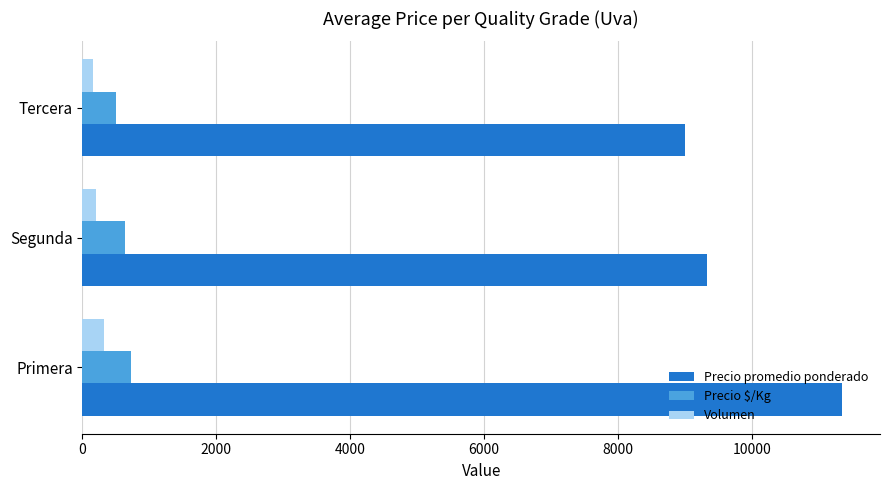

What is the greatest value displayed?

11344